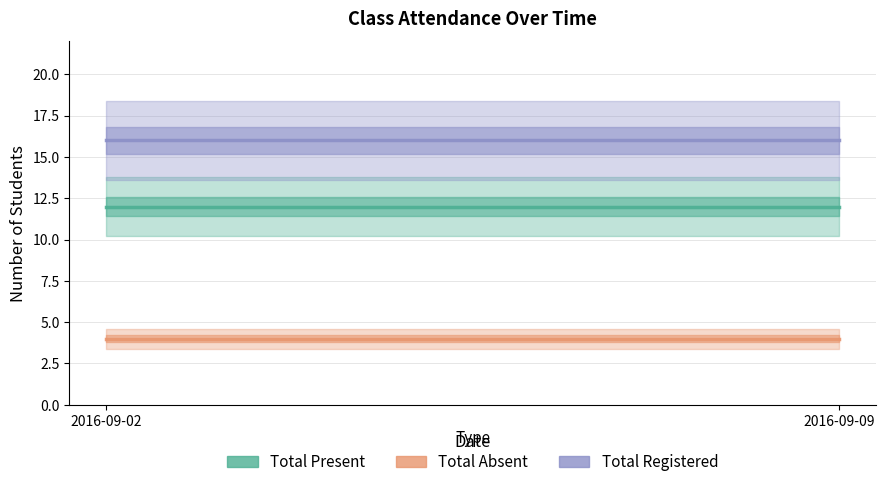

Rank the series by their average value, from highest to lowest.

Total Registered, Total Present, Total Absent